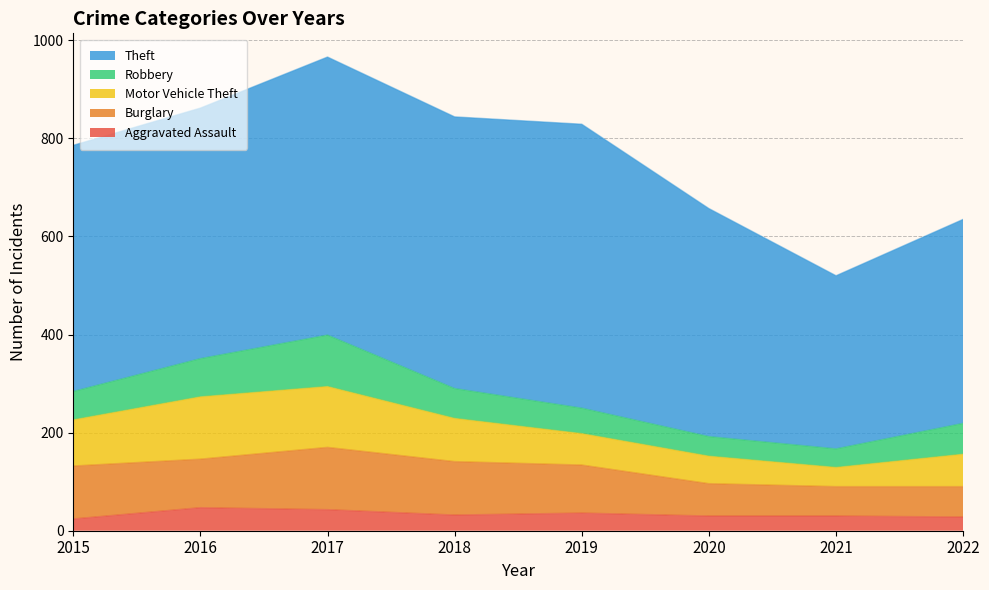

The value of Aggravated Assault at 2018 is 32. True or false?

True